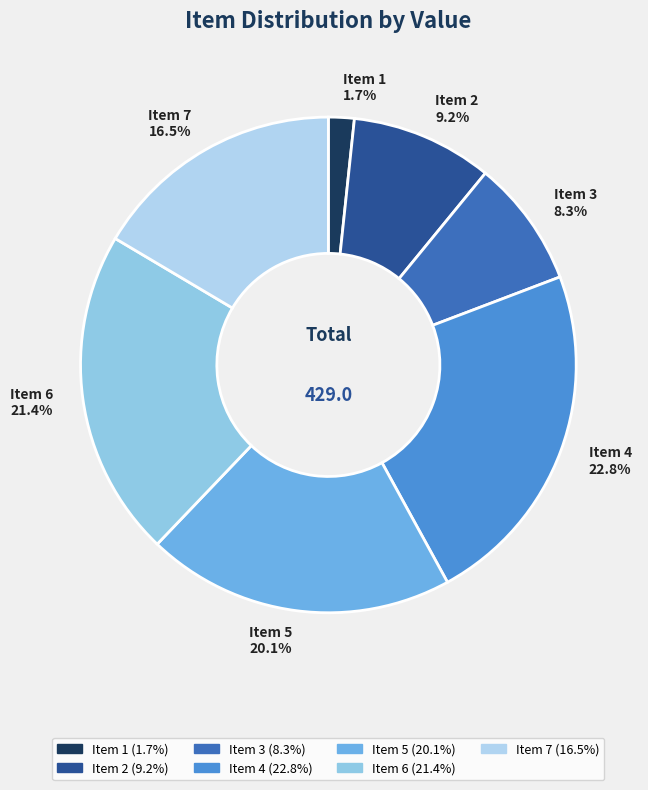

Rank the categories by value from highest to lowest.

Item 4, Item 6, Item 5, Item 7, Item 2, Item 3, Item 1